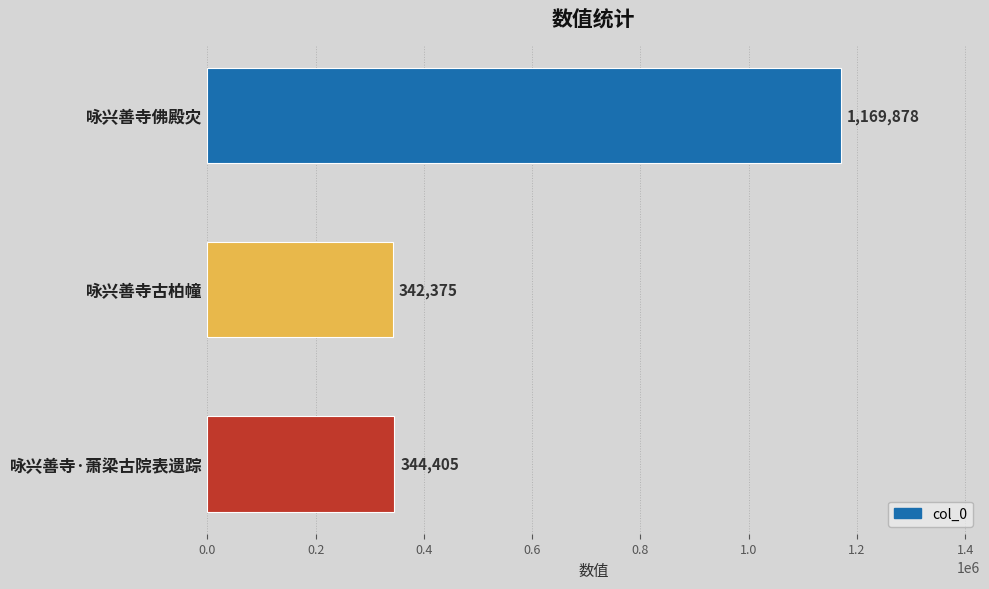

What is the label of the 2nd bar from the bottom?

咏兴善寺古柏幢